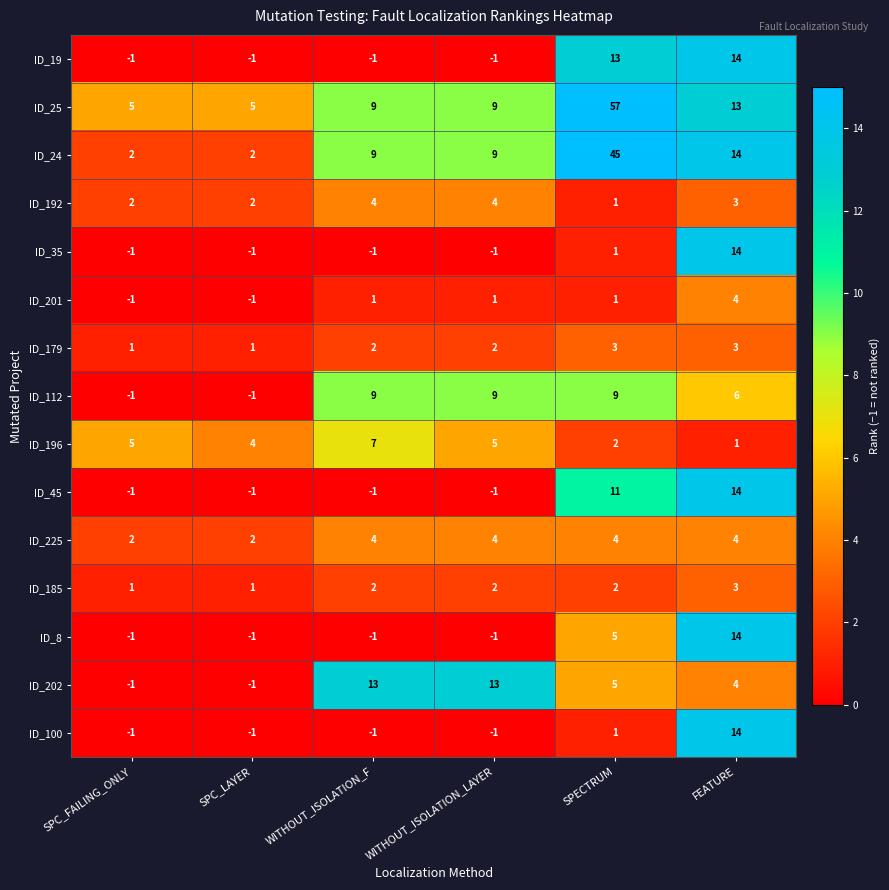

What is the difference between the second highest and minimum values in the ID_192 series?

3